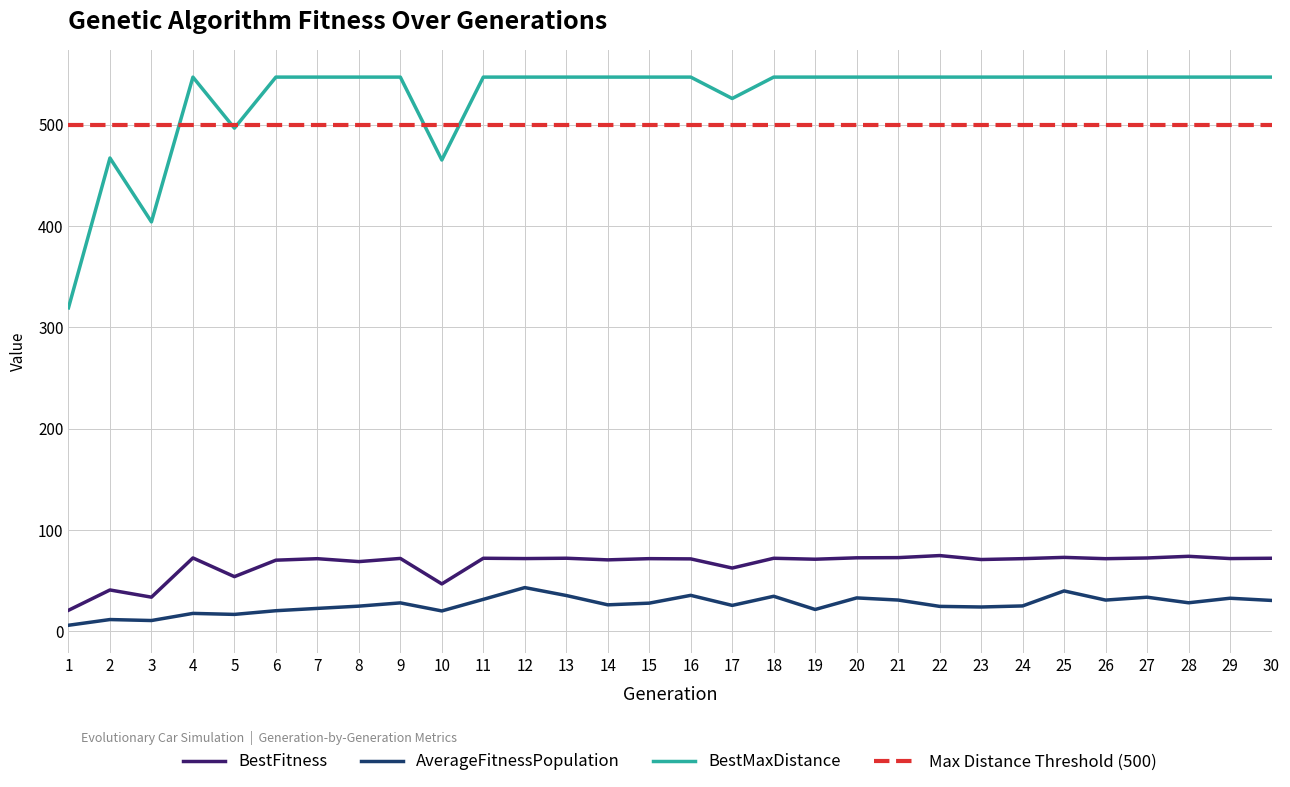

What is the difference between the second highest and minimum values in the BestFitness series?

53.3